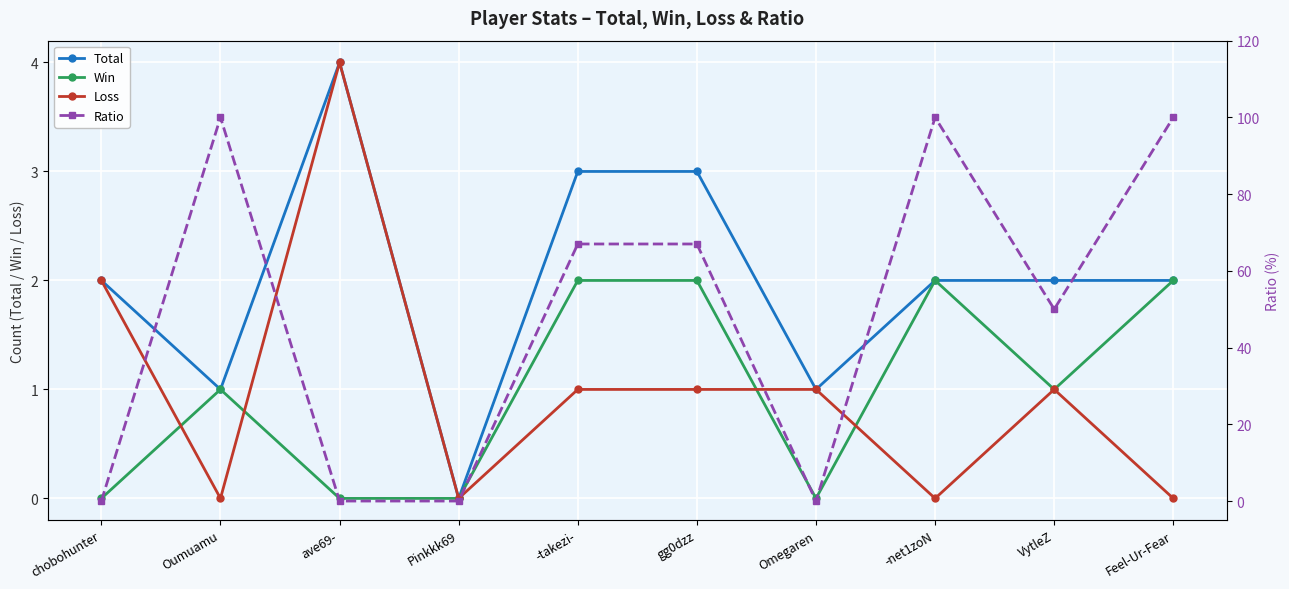

True or false: Win has a value of 0 at chobohunter.

True